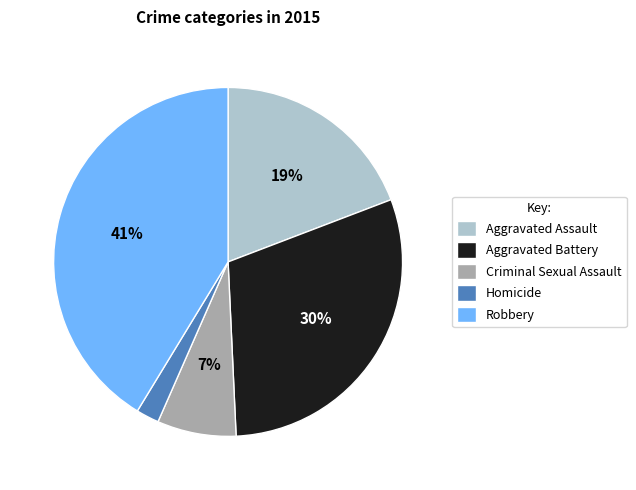

Which has a higher value, Homicide or Criminal Sexual Assault?

Criminal Sexual Assault